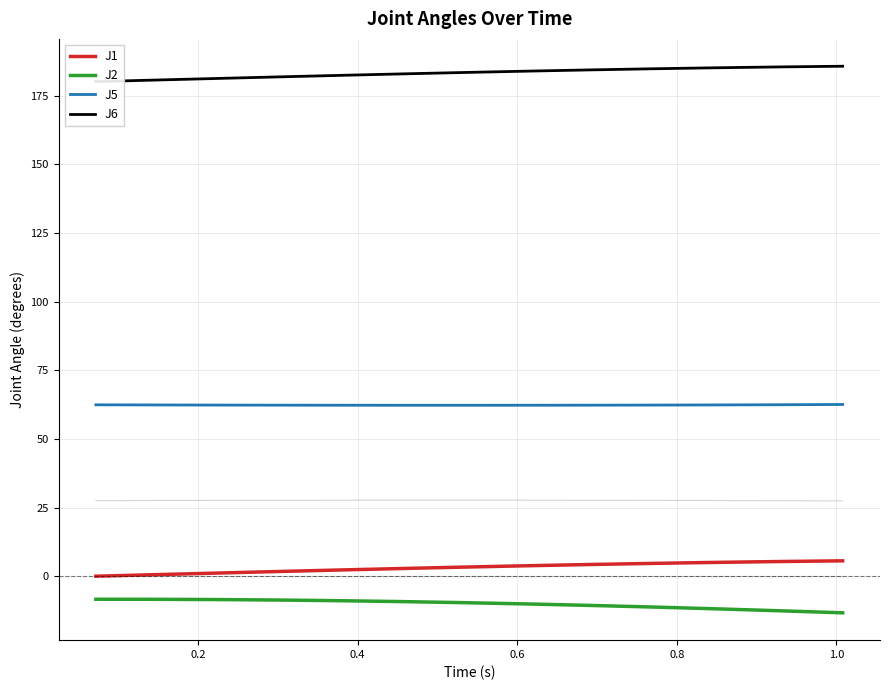

What is the sum of all J5 values?

2493.9